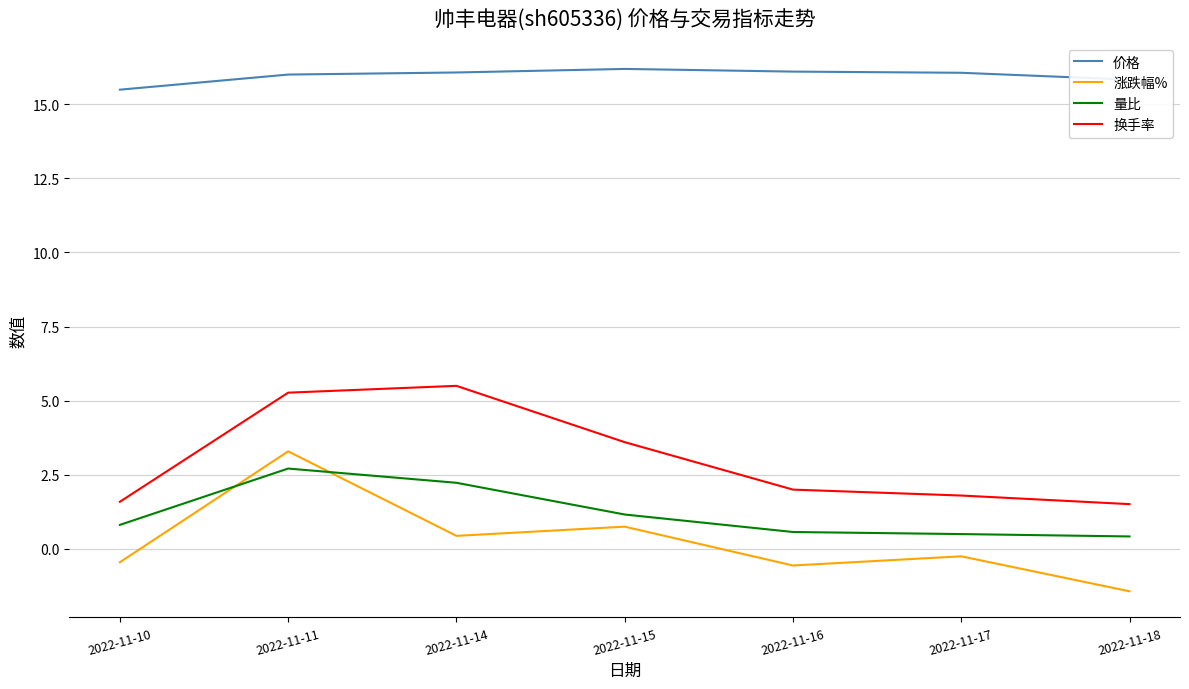

Read the 换手率 value at 2022-11-16.

2.0